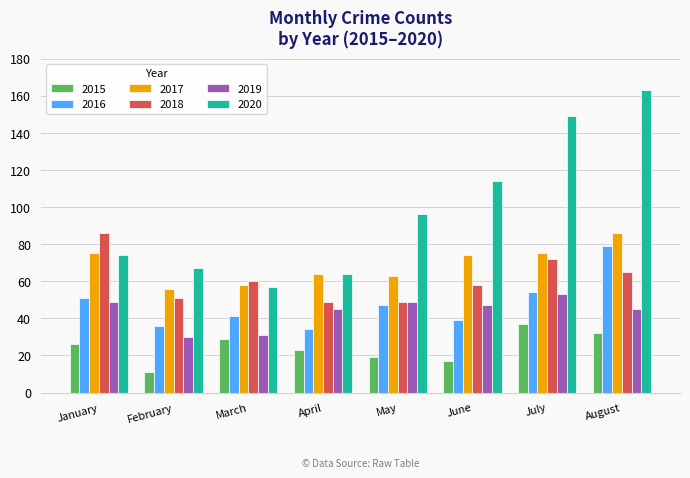

Which series has the largest total across all categories?

2020